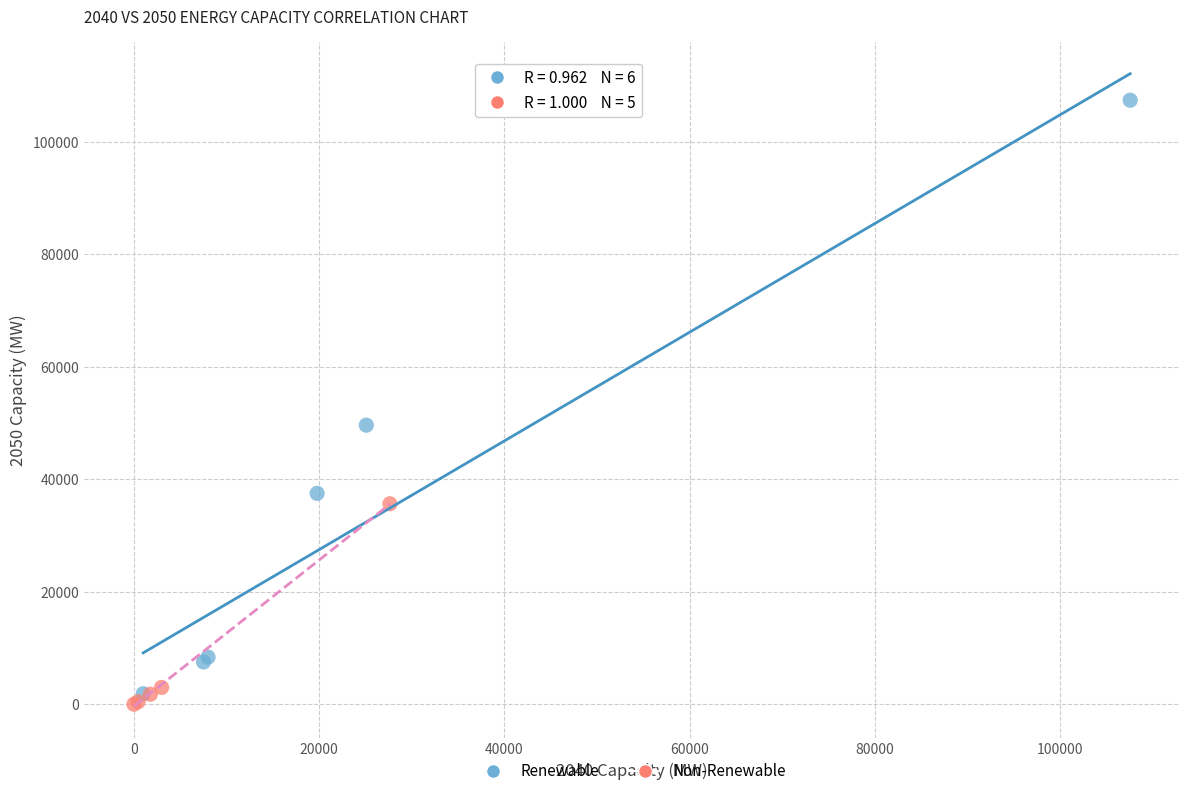

What are all the series names shown in the legend?

Renewable, Non-Renewable